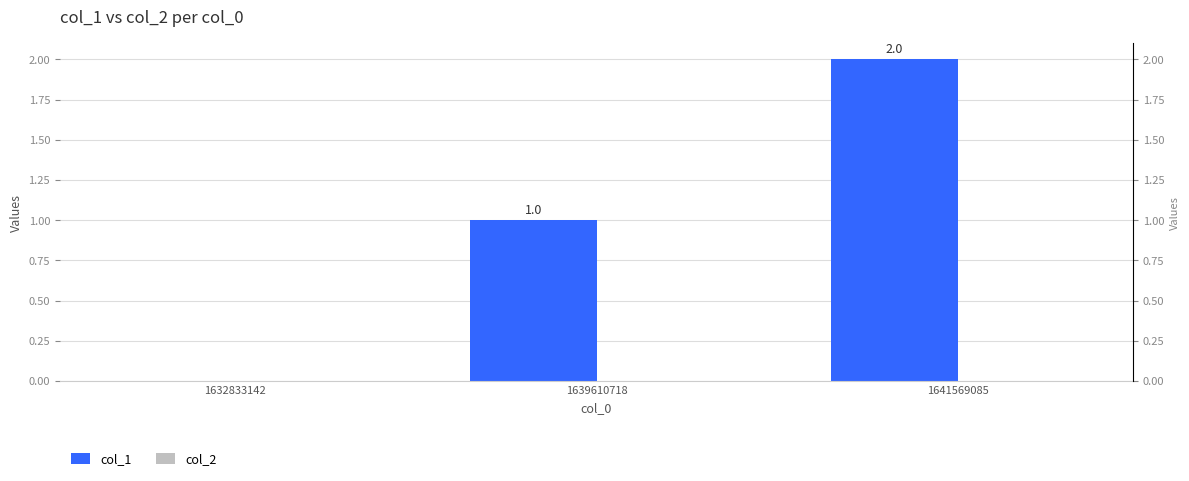

The value of col_2 at 1639610718 is 0. True or false?

True